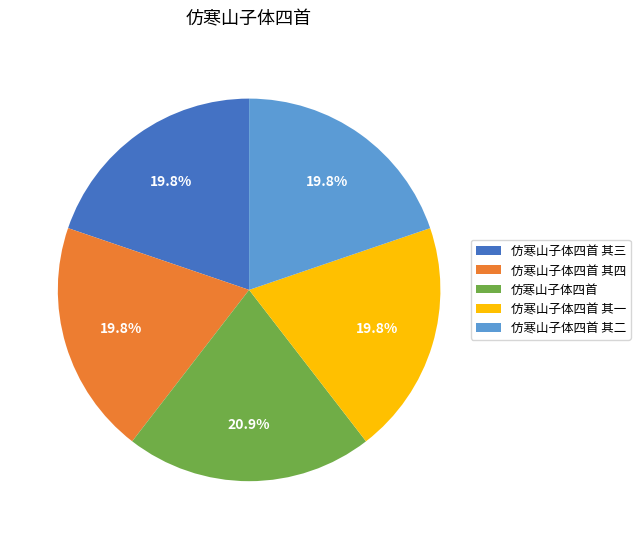

To the nearest percent, what portion does 仿寒山子体四首 其四 represent?

20%